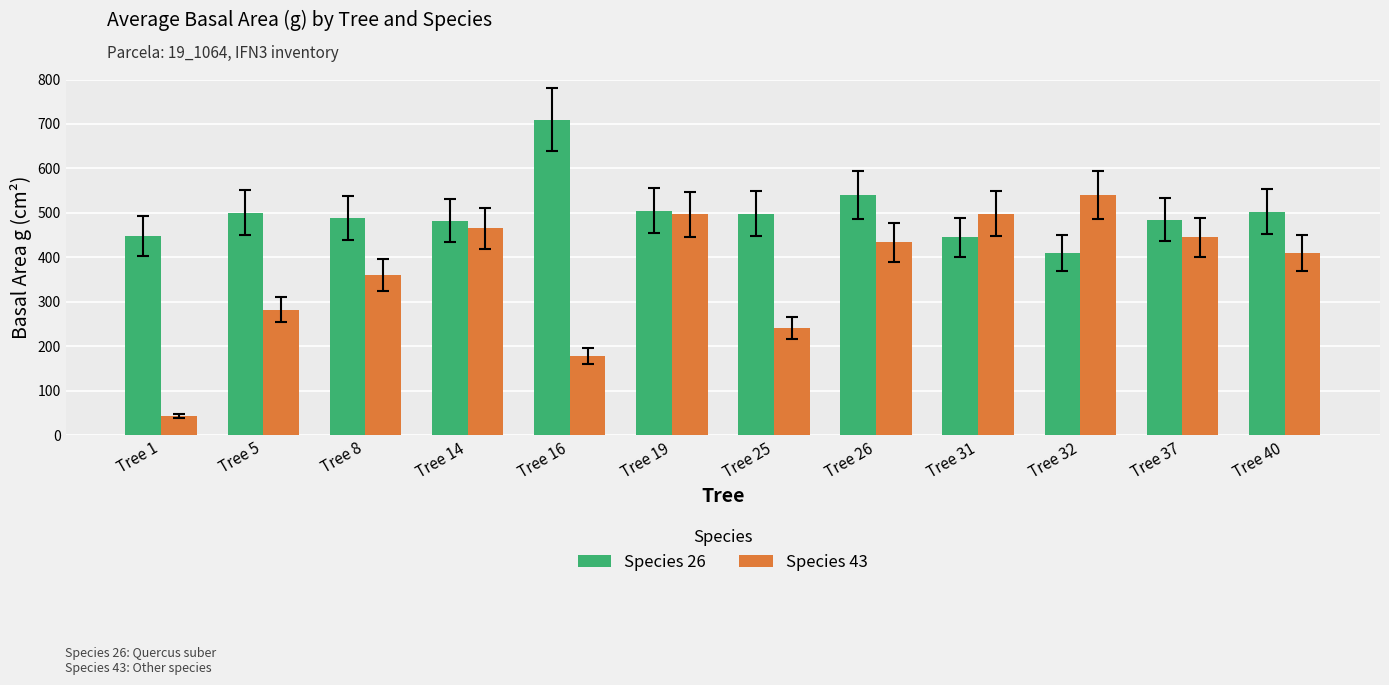

How many data points does each series have?

12